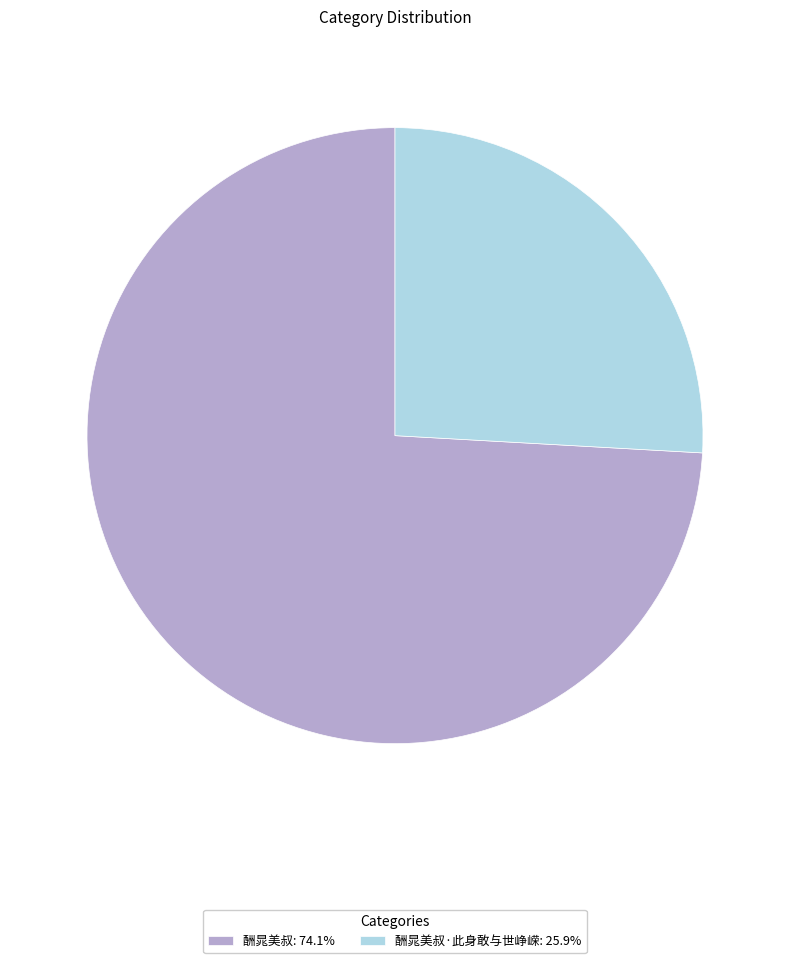

Approximately how many times larger is the value at 酬晁美叔: 74.1% compared to 酬晁美叔·此身敢与世峥嵘: 25.9%?

2.9